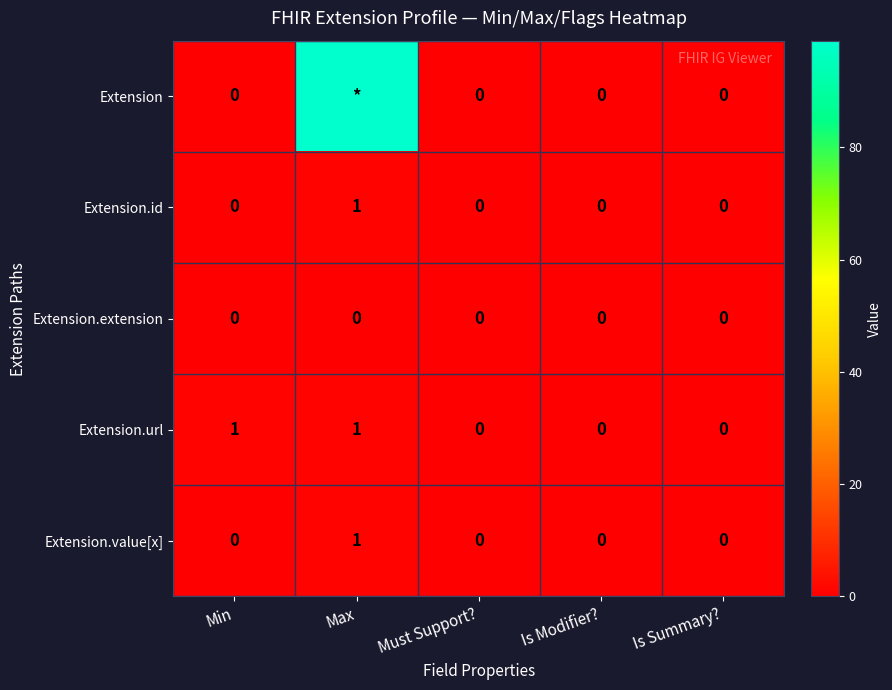

Is the value of Extension.id at Max greater than the value of Extension.value[x] at Is Modifier??

Yes